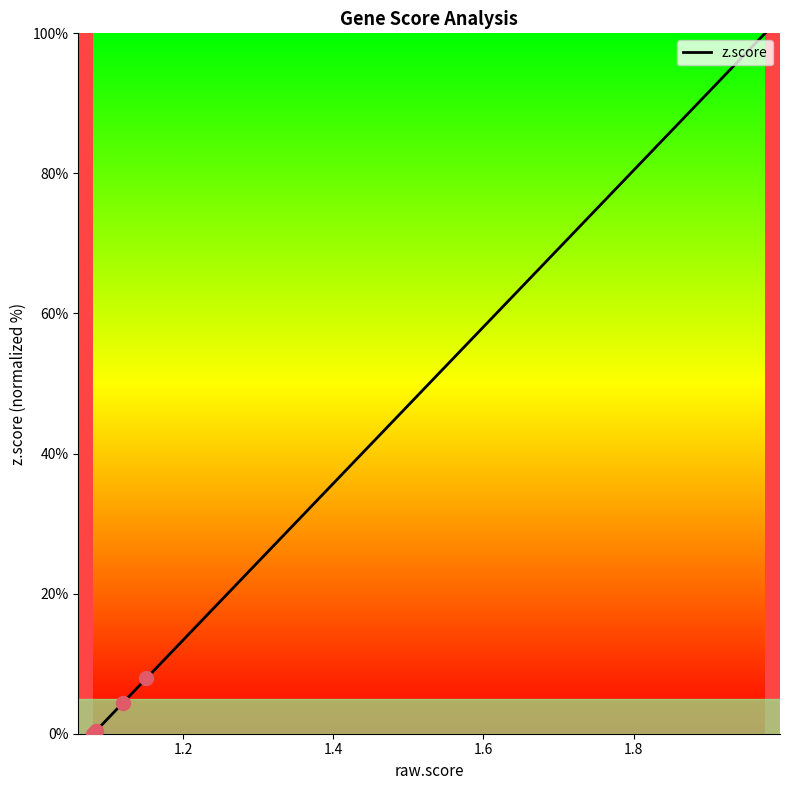

What is the greatest value displayed?

100.0